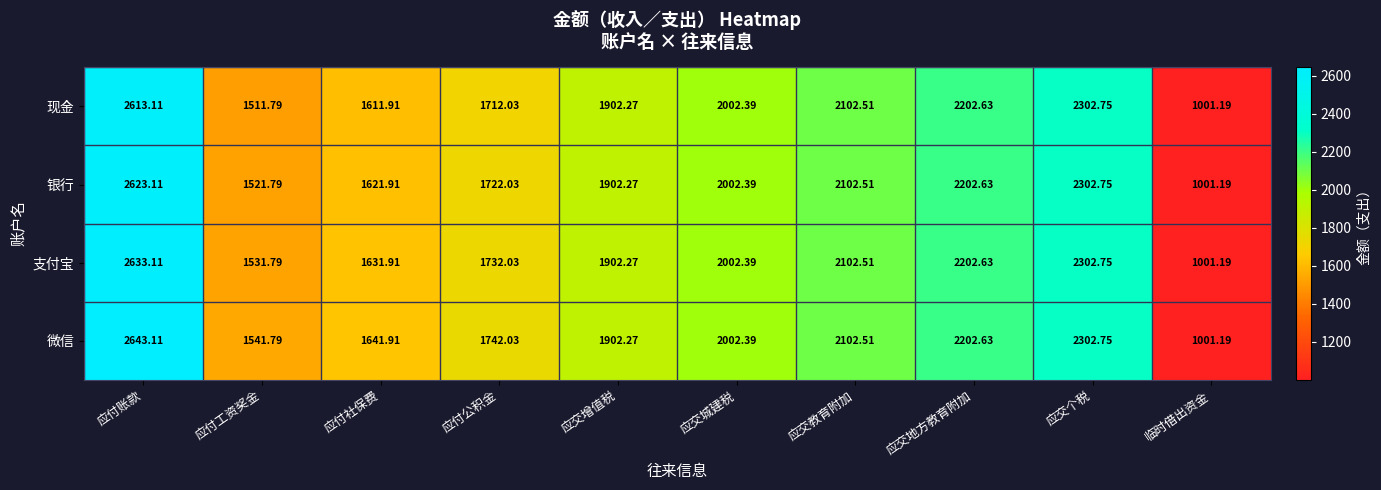

At which label does 支付宝 first exceed 2002?

应付账款